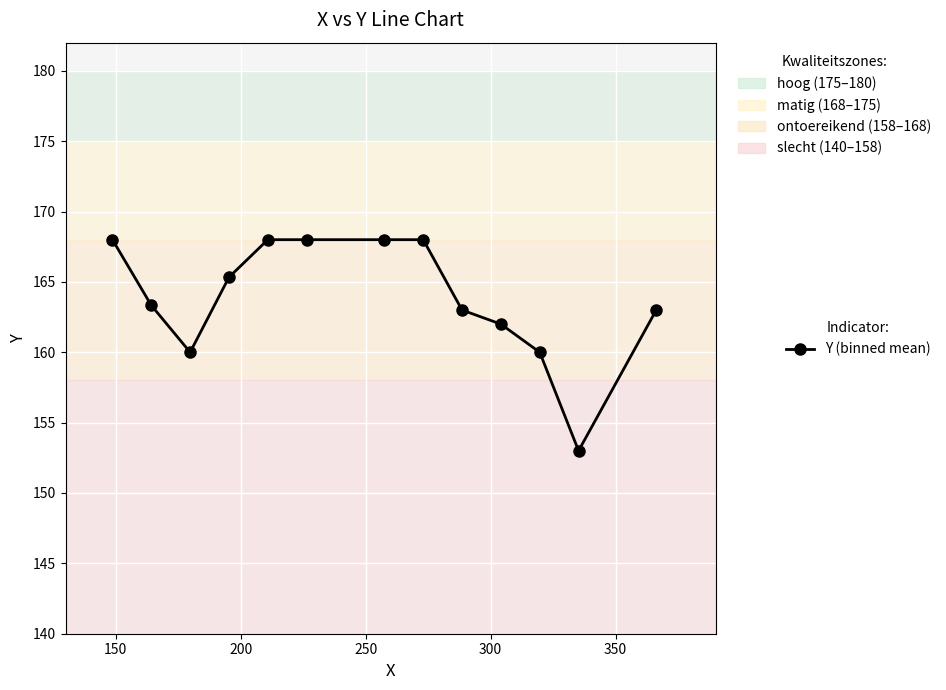

How many lines are shown in the chart?

1